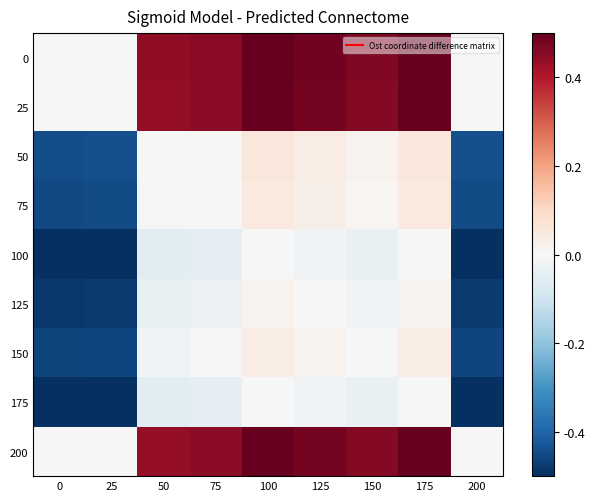

Reading left to right, transcribe all the data shown in this chart.

0: 0=0.0	25=0.0	50=0.4	75=0.4	100=0.5	125=0.5	150=0.5	175=0.5	200=0.0
25: 0=-0.0	25=0.0	50=0.4	75=0.4	100=0.5	125=0.5	150=0.5	175=0.5	200=0.0
50: 0=-0.4	25=-0.4	50=0.0	75=0.0	100=0.1	125=0.0	150=0.0	175=0.1	200=-0.4
75: 0=-0.4	25=-0.4	50=-0.0	75=0.0	100=0.1	125=0.0	150=0.0	175=0.1	200=-0.4
100: 0=-0.5	25=-0.5	50=-0.1	75=-0.1	100=0.0	125=-0.0	150=-0.0	175=0.0	200=-0.5
125: 0=-0.5	25=-0.5	50=-0.0	75=-0.0	100=0.0	125=0.0	150=-0.0	175=0.0	200=-0.5
150: 0=-0.5	25=-0.5	50=-0.0	75=-0.0	100=0.0	125=0.0	150=0.0	175=0.0	200=-0.5
175: 0=-0.5	25=-0.5	50=-0.1	75=-0.1	100=0.0	125=-0.0	150=-0.0	175=0.0	200=-0.5
200: 0=-0.0	25=0.0	50=0.4	75=0.4	100=0.5	125=0.5	150=0.5	175=0.5	200=0.0